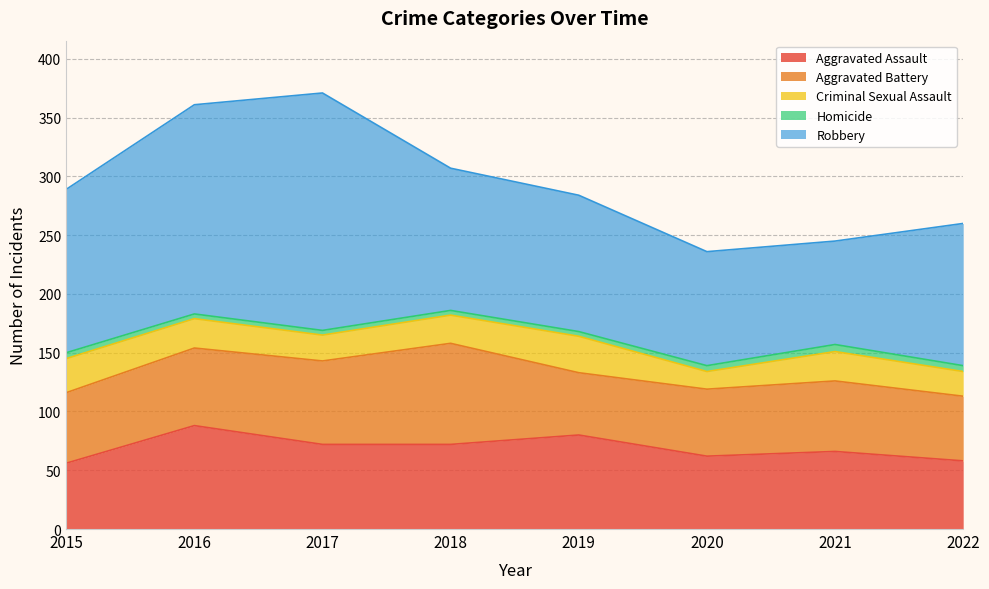

What is the value of the Robbery point at the 3rd from the left?

202